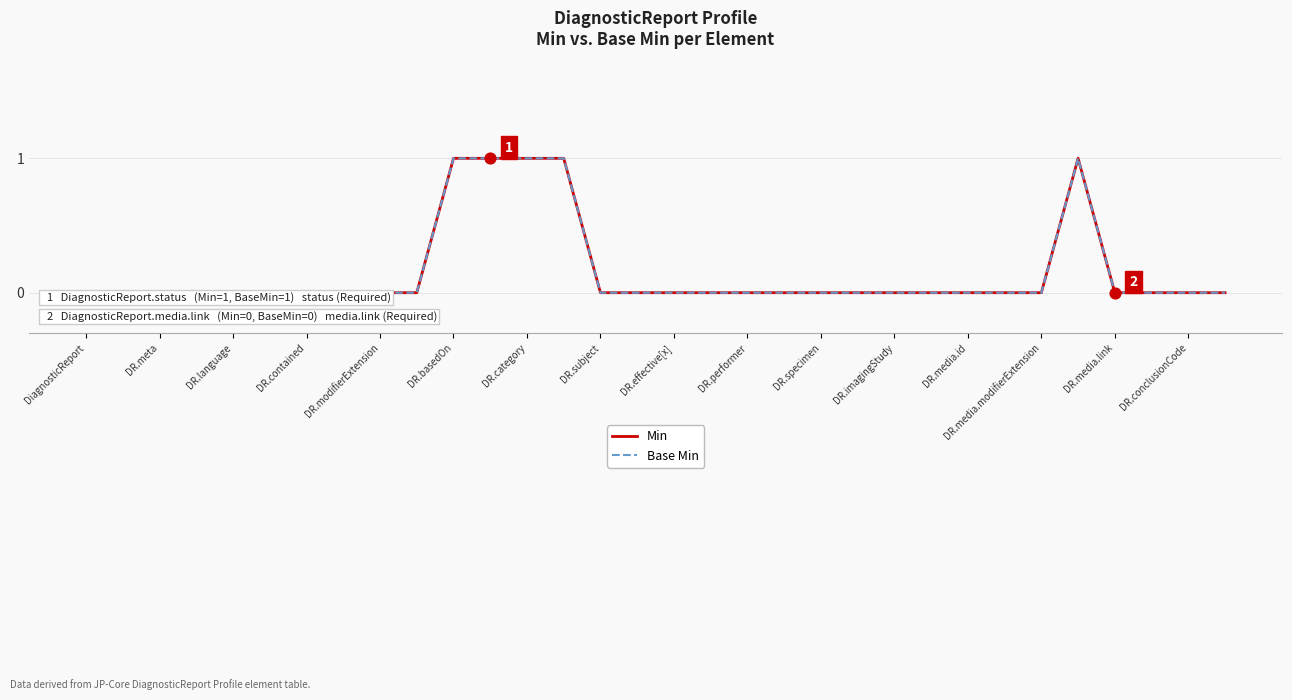

Which series contains the lowest Y value?

Min